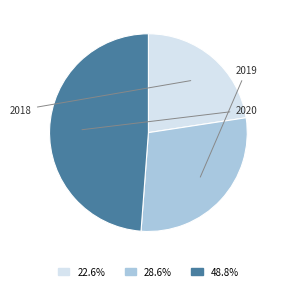

Does 28.6% represent more than half of the total?

No